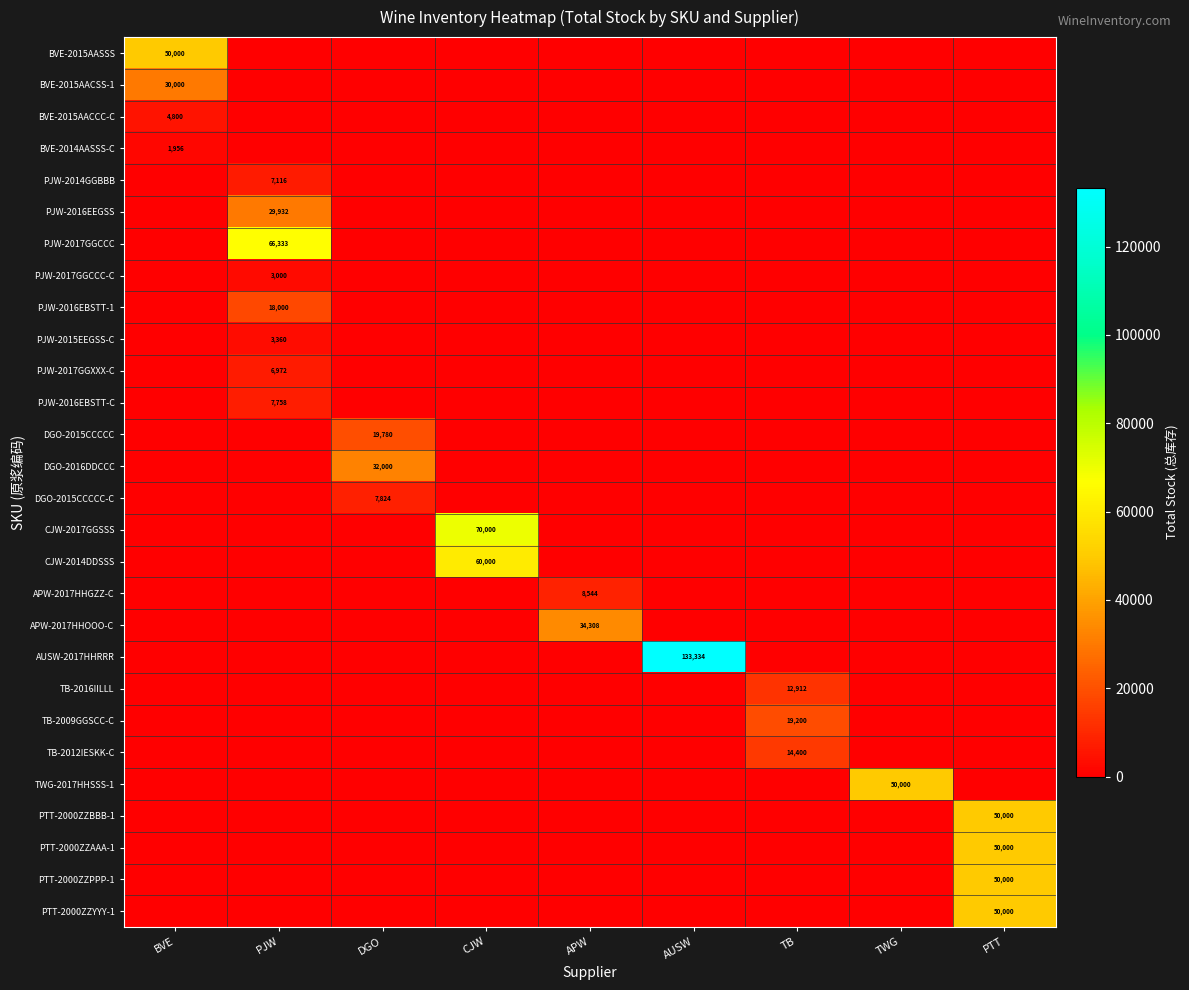

True or false: PJW-2015EEGSS-C has a value of 1089 at CJW.

False